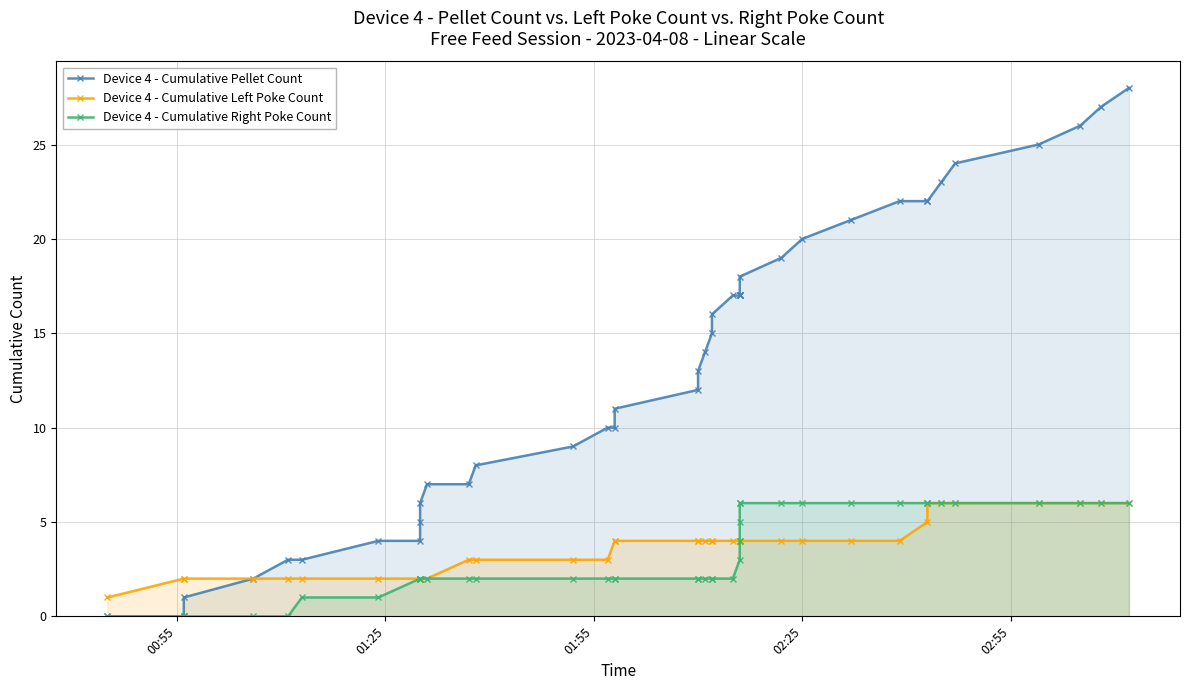

Which series has the largest range (max minus min)?

Device 4 - Cumulative Pellet Count